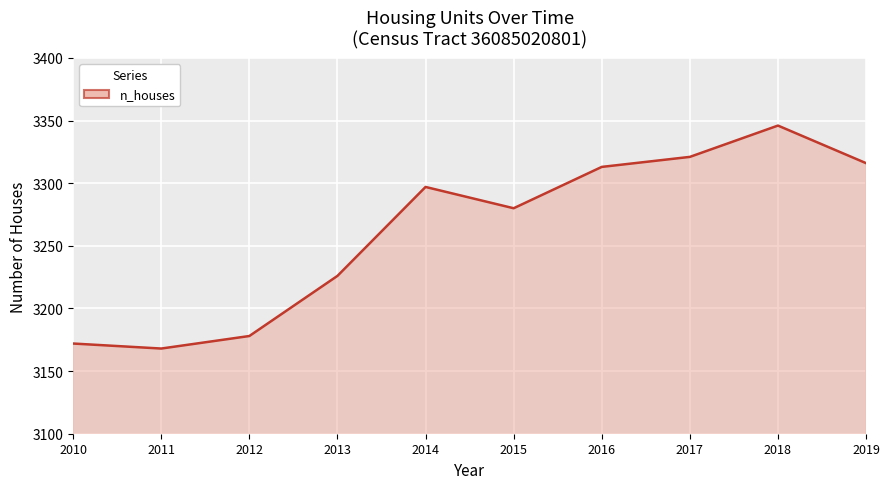

Rank the categories by value from highest to lowest.

2018, 2017, 2019, 2016, 2014, 2015, 2013, 2012, 2010, 2011